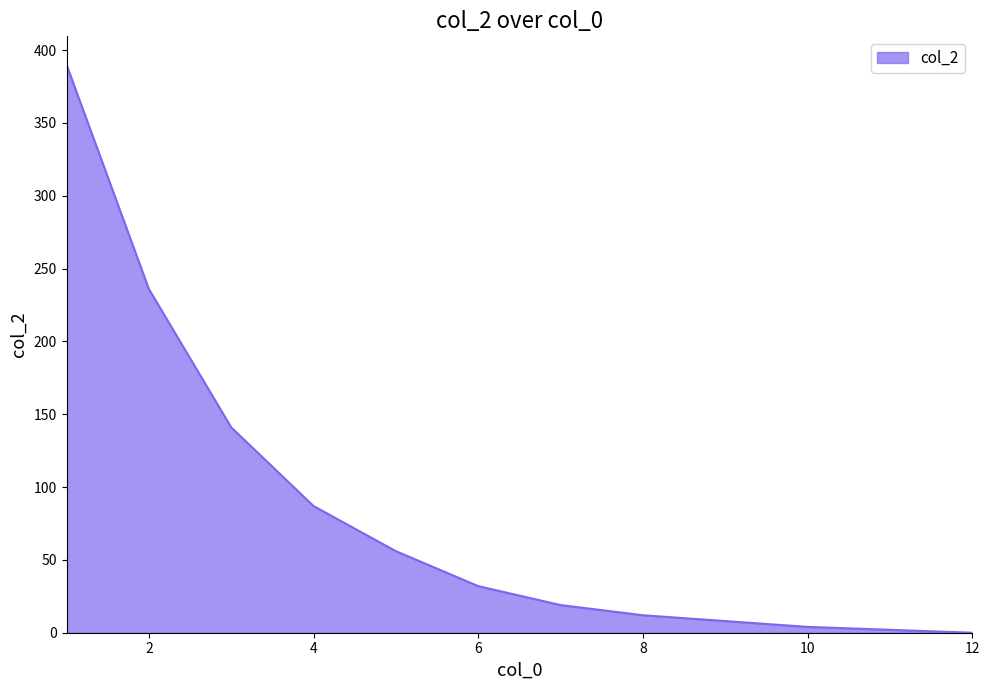

Does the chart display data point markers on the line(s)?

No